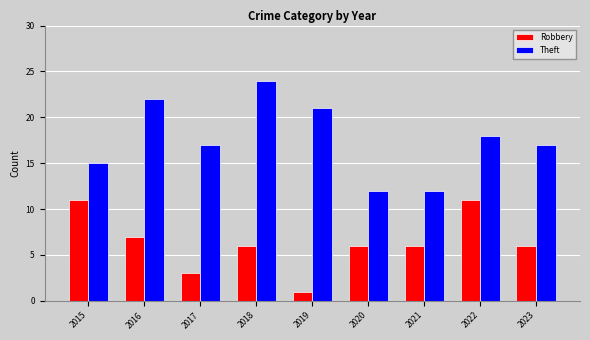

How many bars are there in each group?

2